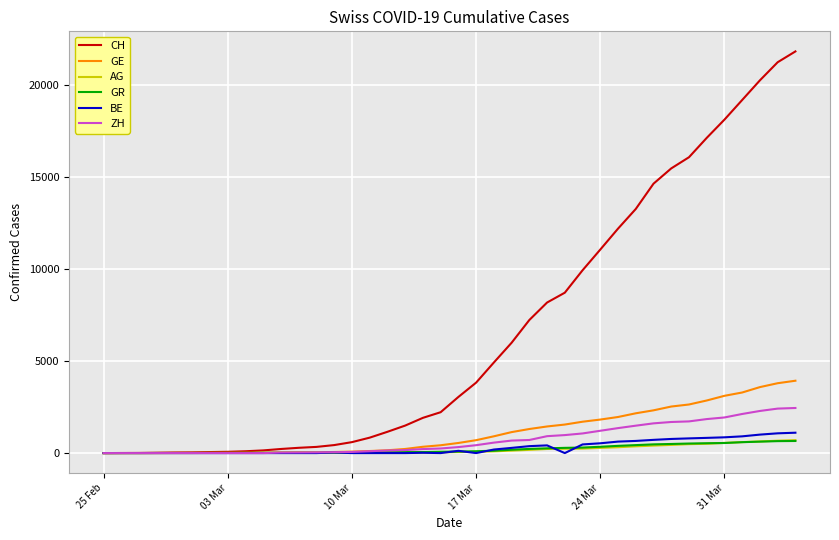

What is the difference between the second highest and minimum values in the ZH series?

2415